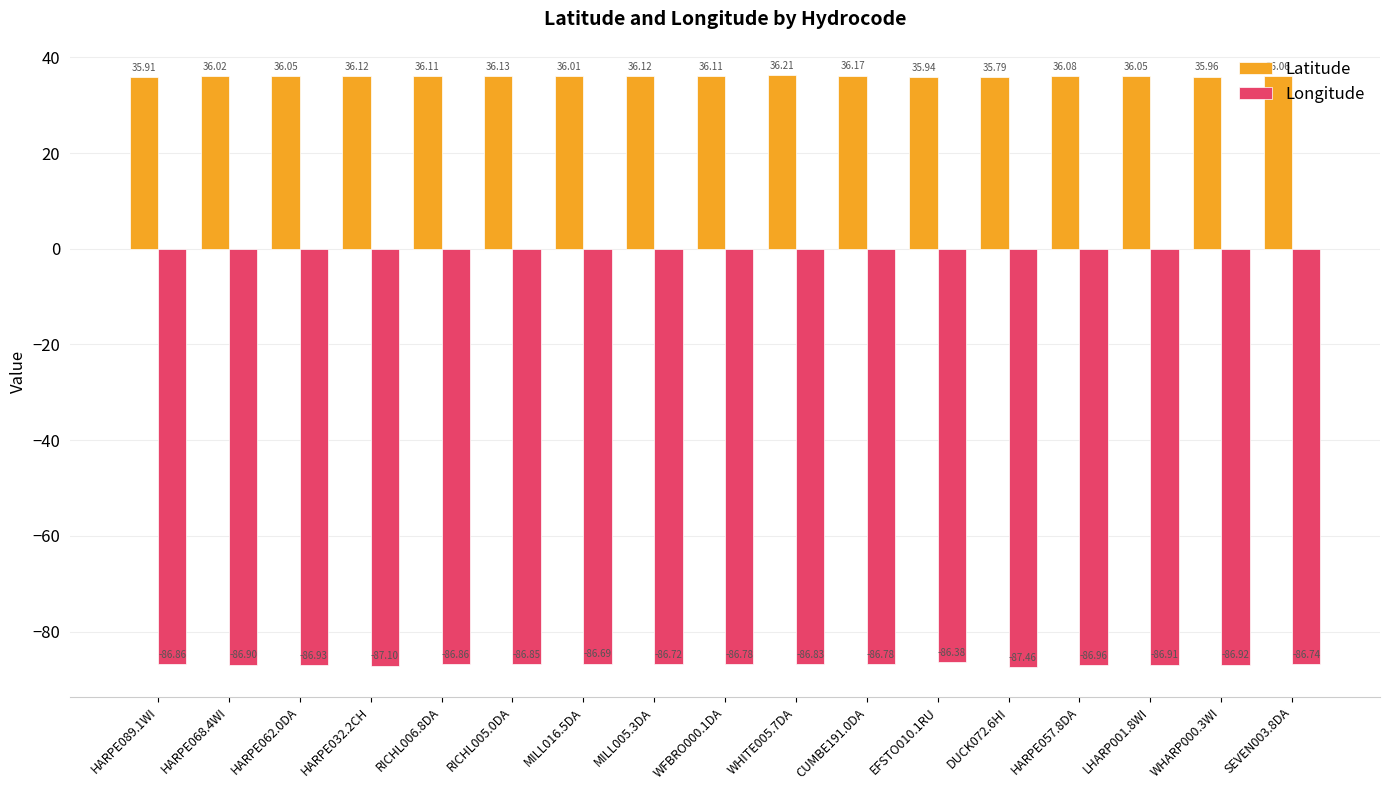

Rank the series by their average value, from lowest to highest.

Longitude, Latitude